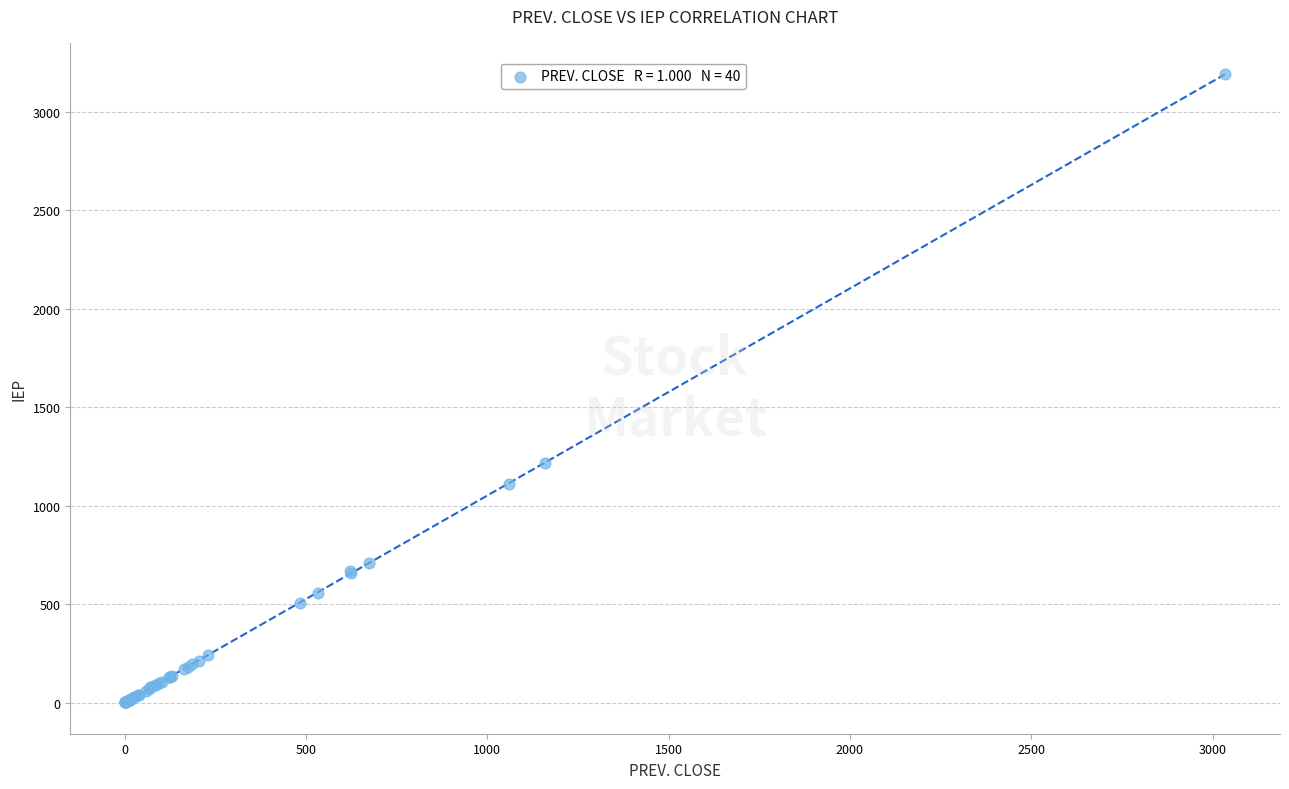

What Y value in the scatter plot is closest to 1595?

1218.1